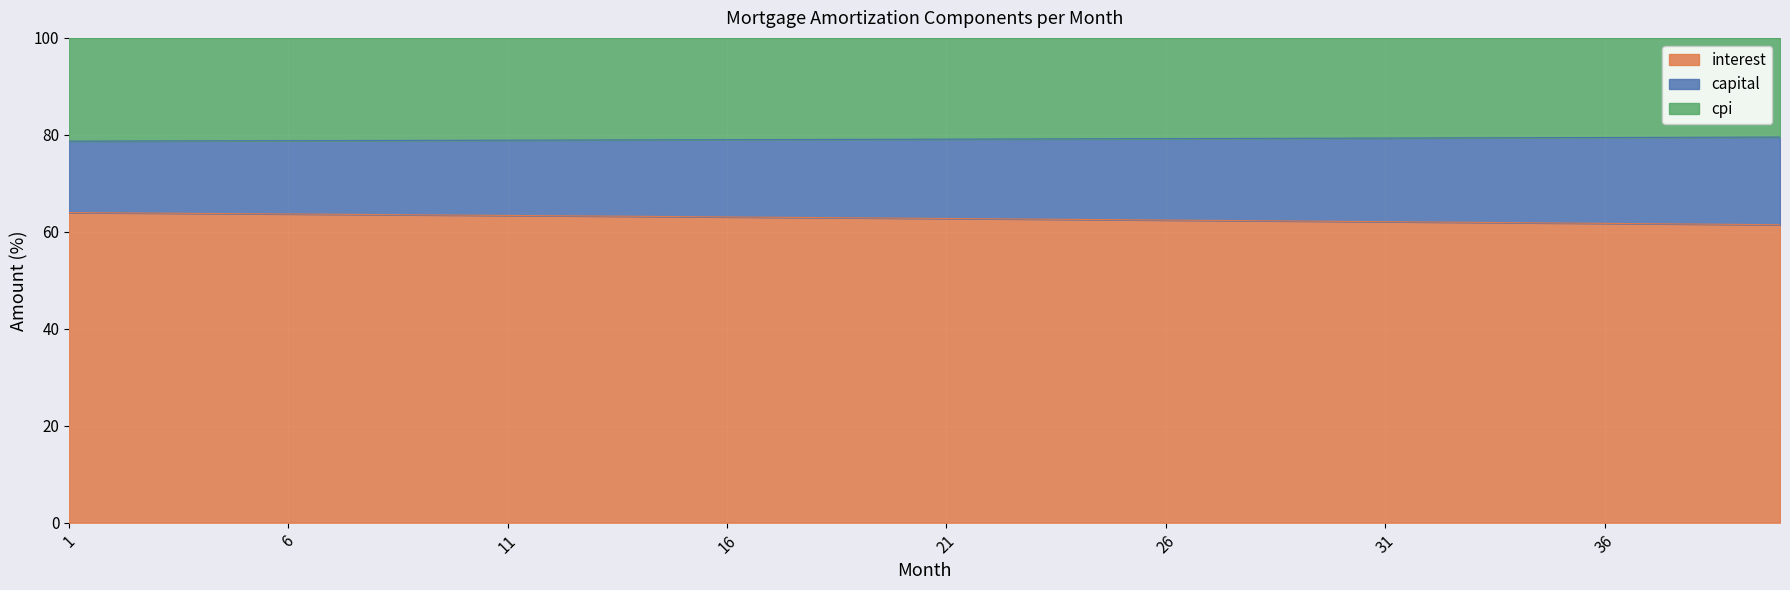

Count the number of categories in the chart.

40